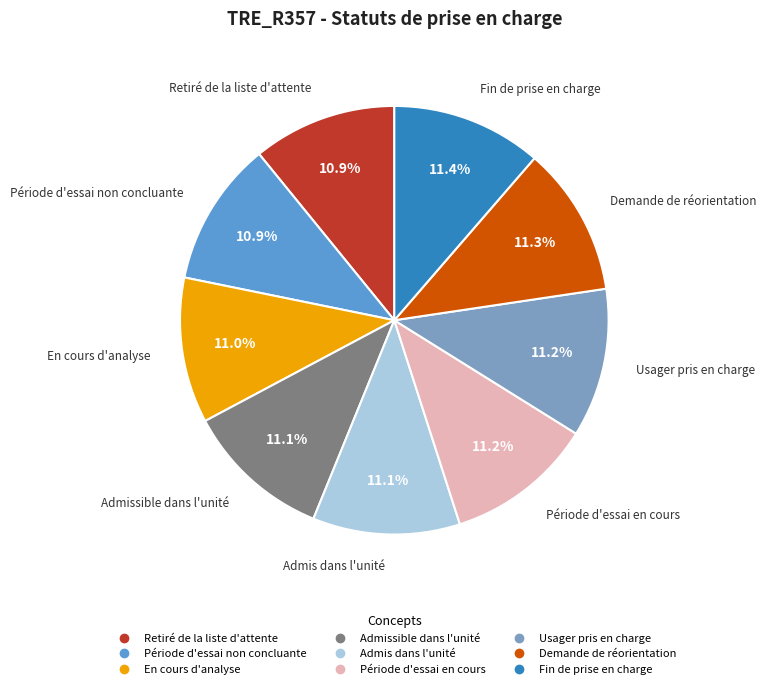

Is there any slice that represents more than half of the pie?

No